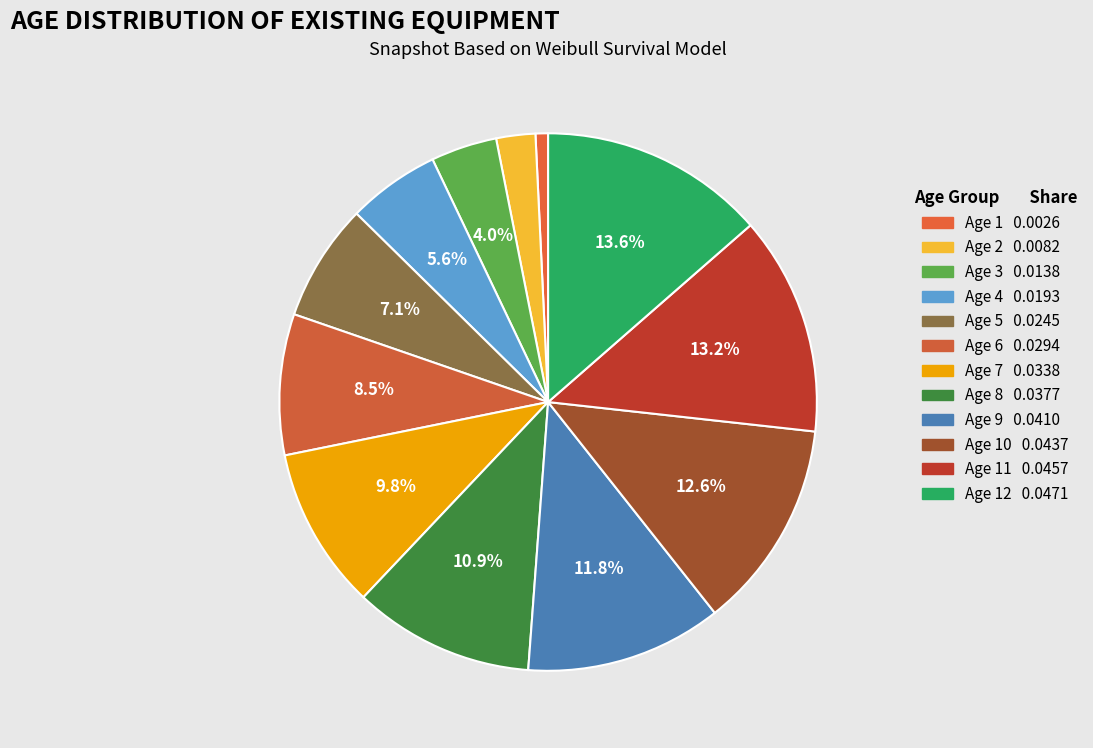

How many slices are in this pie chart?

12